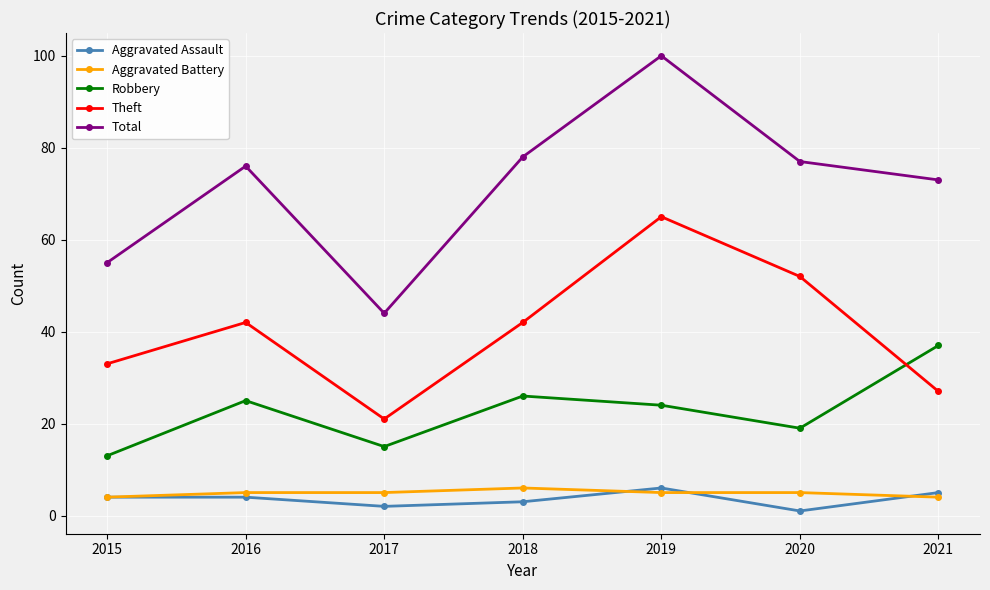

True or false: Aggravated Assault has a value of 4 at 2016.

True